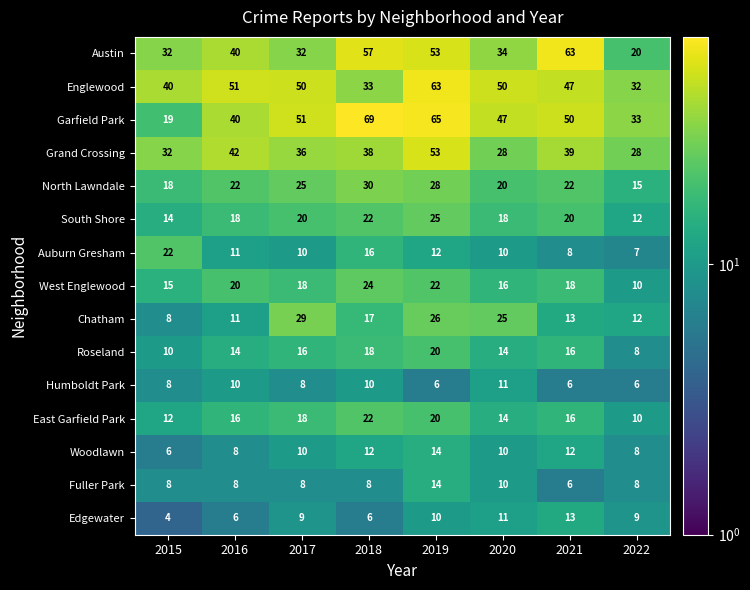

What is the difference between the maximum and minimum values in the Humboldt Park series?

5